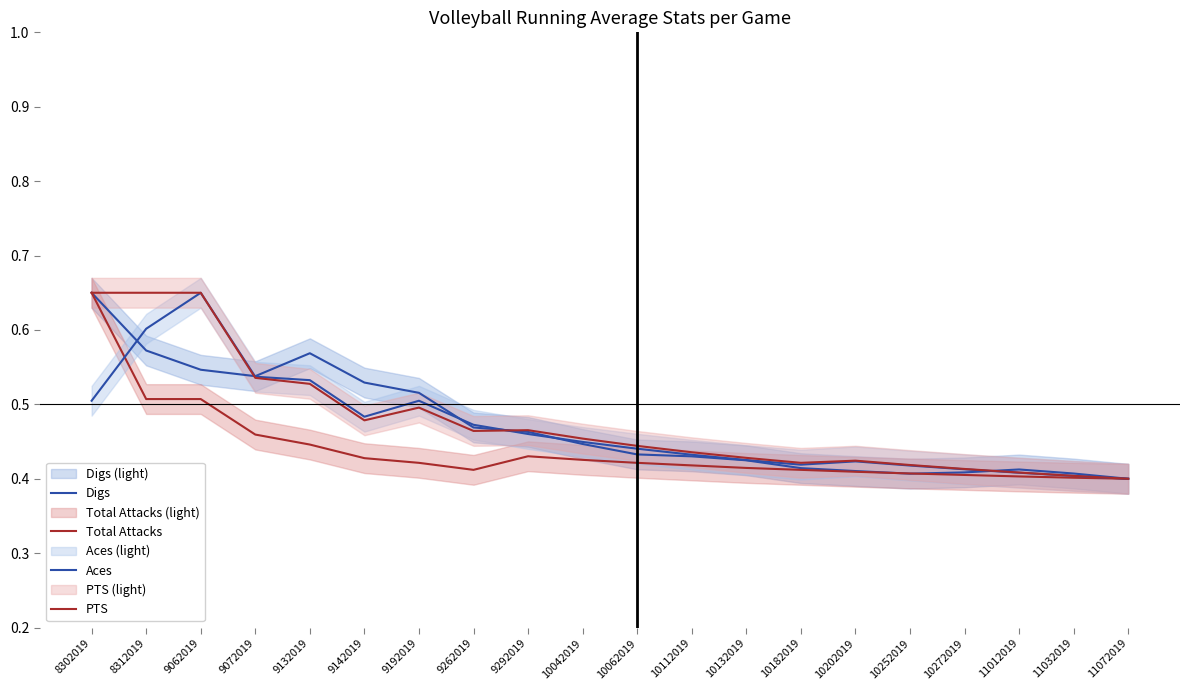

Which series has the largest total across all categories?

PTS